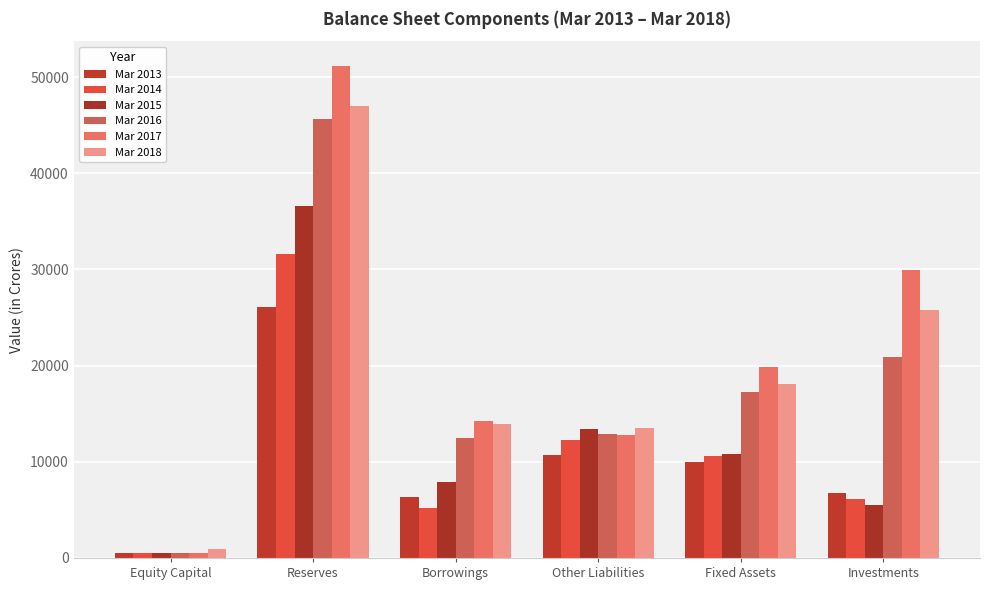

What is the maximum value for Mar 2014?

31636